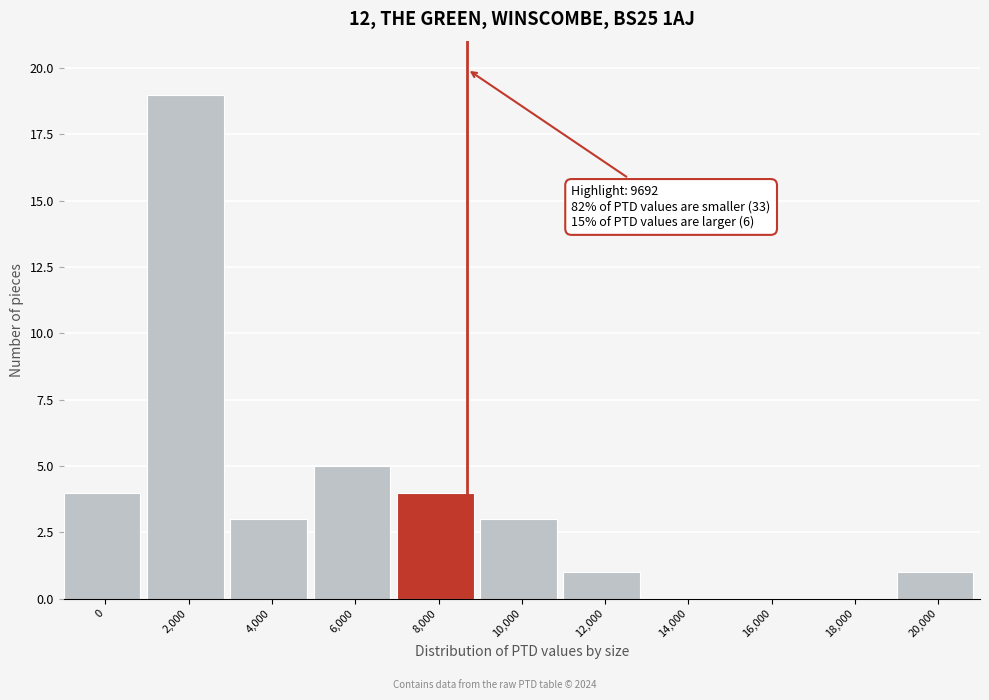

Reading left to right, what are all the values shown in this chart?

0=4	2,000=19	4,000=3	6,000=5	8,000=4	10,000=3	12,000=1	14,000=0	16,000=0	18,000=0	20,000=1